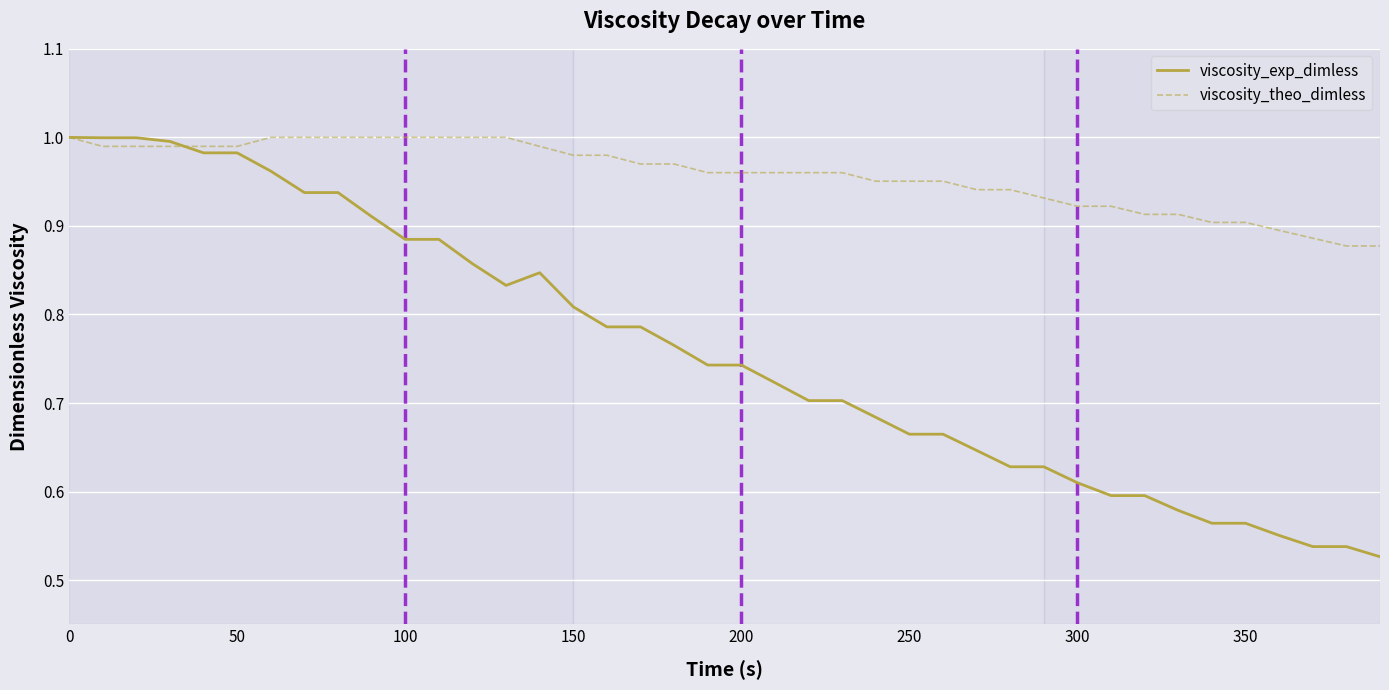

Which series has the largest range (max minus min)?

viscosity_exp_dimless